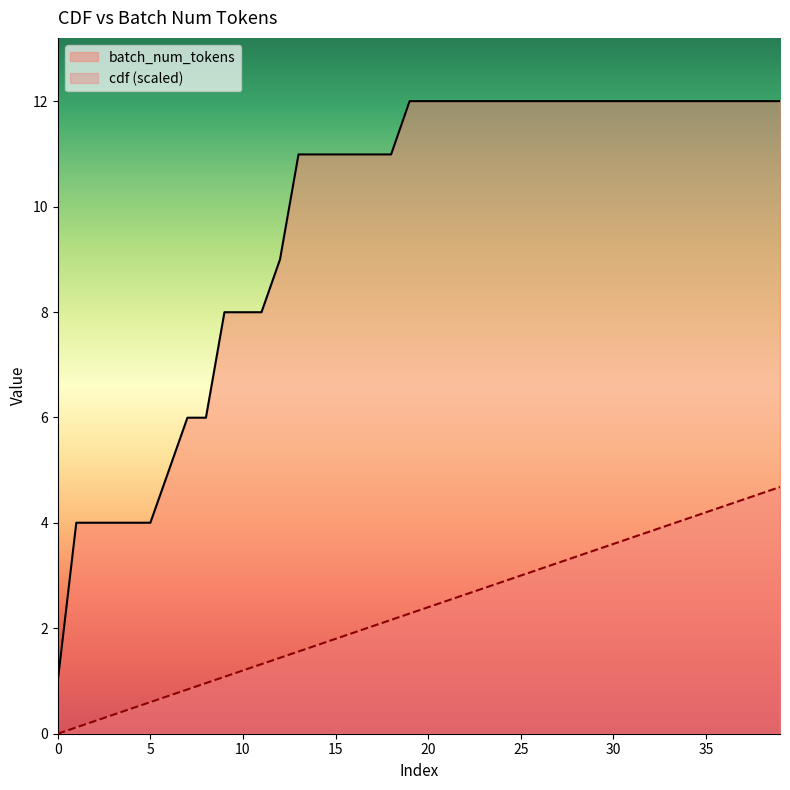

Which series changed the most between 28 and 39?

cdf